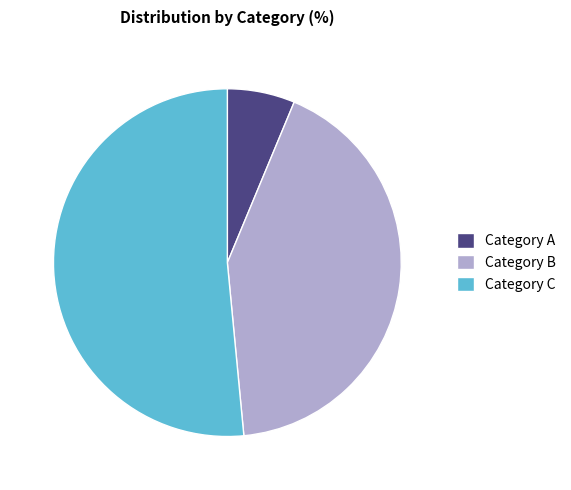

The Category A slice represents 1% of the pie. True or false?

False